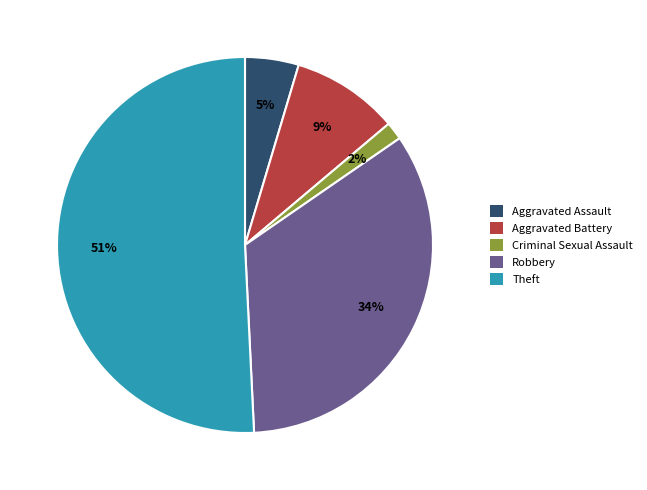

Combined, do Aggravated Assault and Aggravated Battery account for over 50%?

No